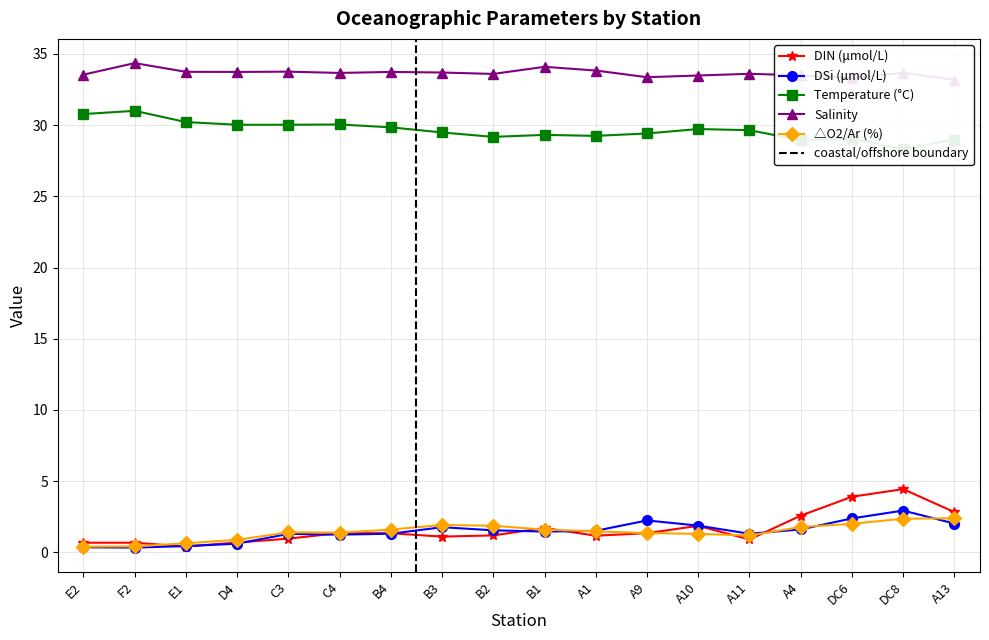

Reading right to left, extract all data points from this chart.

DIN (μmol/L): A13=2.8	DC8=4.4	DC6=3.9	A4=2.6	A11=0.9	A10=1.9	A9=1.4	A1=1.2	B1=1.7	B2=1.2	B3=1.1	B4=1.3	C4=1.4	C3=1.0	D4=0.7	E1=0.4	F2=0.7	E2=0.7
DSi (μmol/L): A13=2.0	DC8=2.9	DC6=2.4	A4=1.6	A11=1.3	A10=1.9	A9=2.2	A1=1.5	B1=1.5	B2=1.6	B3=1.8	B4=1.3	C4=1.2	C3=1.3	D4=0.6	E1=0.4	F2=0.3	E2=0.4
Temperature (°C): A13=29.0	DC8=28.3	DC6=29.1	A4=28.9	A11=29.6	A10=29.7	A9=29.4	A1=29.2	B1=29.3	B2=29.2	B3=29.5	B4=29.9	C4=30.1	C3=30.0	D4=30.0	E1=30.2	F2=31.0	E2=30.8
Salinity: A13=33.2	DC8=33.7	DC6=33.3	A4=33.5	A11=33.6	A10=33.5	A9=33.4	A1=33.8	B1=34.1	B2=33.6	B3=33.7	B4=33.7	C4=33.7	C3=33.8	D4=33.7	E1=33.8	F2=34.4	E2=33.5
△O2/Ar (%): A13=2.4	DC8=2.4	DC6=2.0	A4=1.8	A11=1.2	A10=1.3	A9=1.4	A1=1.5	B1=1.6	B2=1.9	B3=1.9	B4=1.6	C4=1.4	C3=1.4	D4=0.9	E1=0.6	F2=0.4	E2=0.4